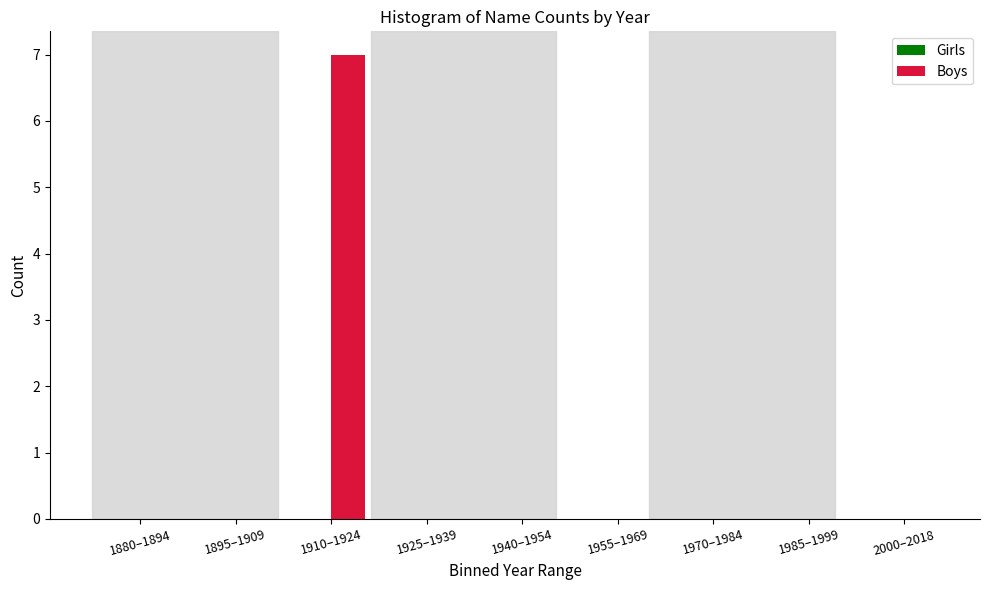

Reading left to right, list all the values displayed in this chart.

1880–1894=0	1895–1909=0	1910–1924=7	1925–1939=0	1940–1954=0	1955–1969=0	1970–1984=0	1985–1999=0	2000–2018=0